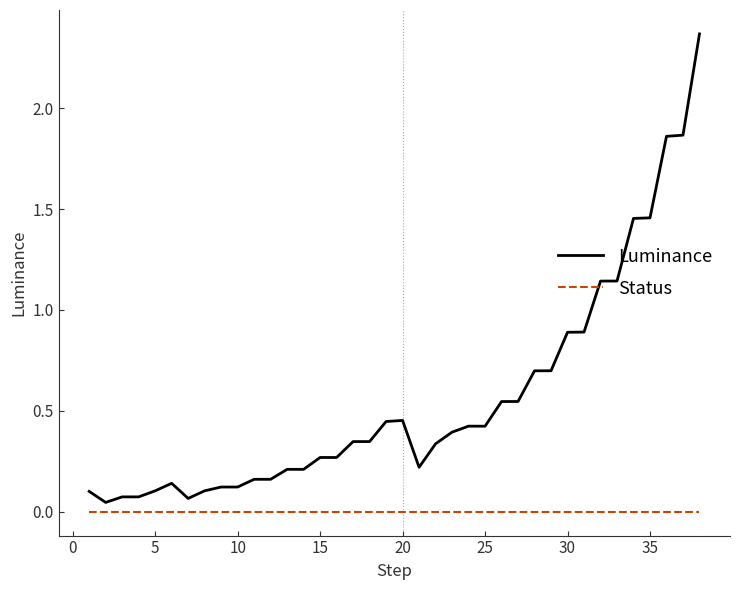

List the series in order of their overall mean, lowest first.

Status, Luminance